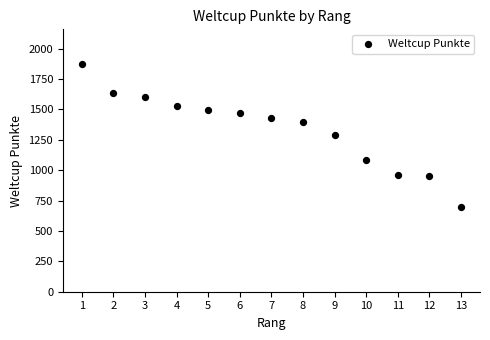

What is the range of Y values (max minus min)?

1183